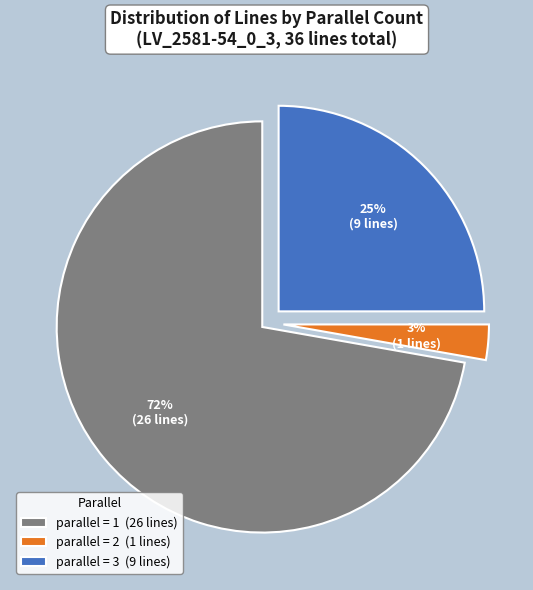

The parallel = 1 (26 lines) slice represents 67% of the pie. True or false?

False